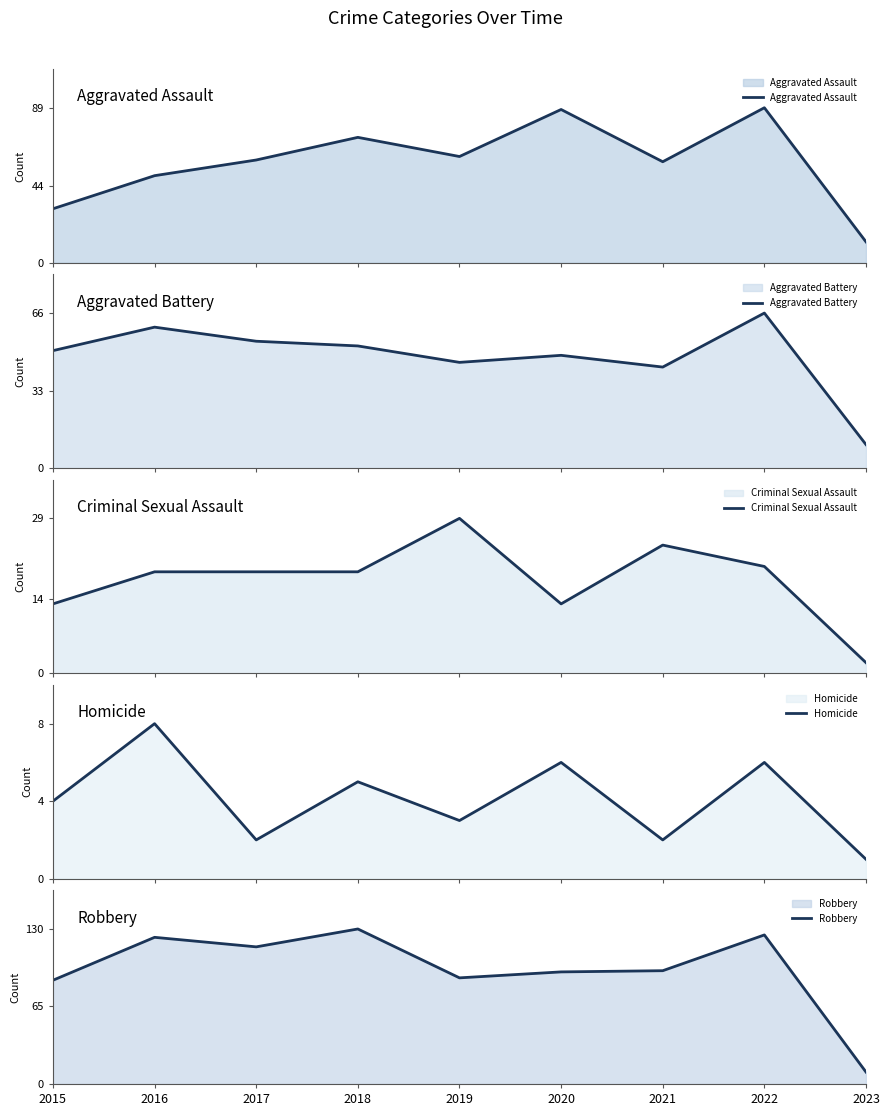

Where is the first local minimum for Aggravated Assault?

2019